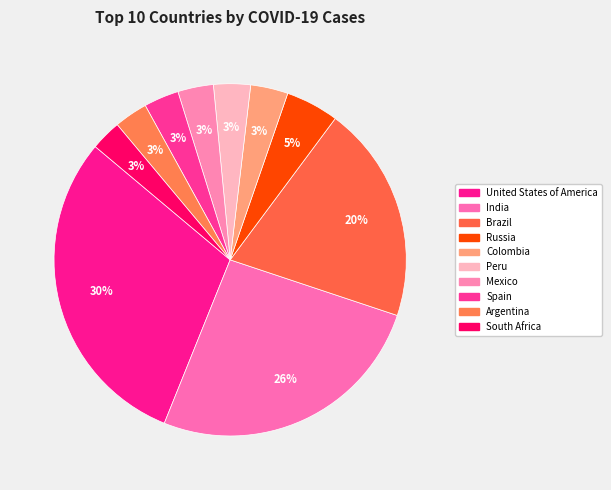

How many segments does this pie chart have?

10